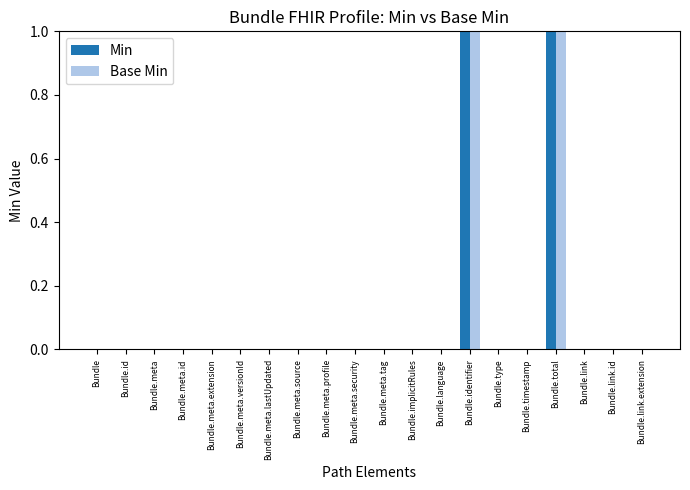

The value of Base Min at Bundle.link.id is 0. True or false?

True